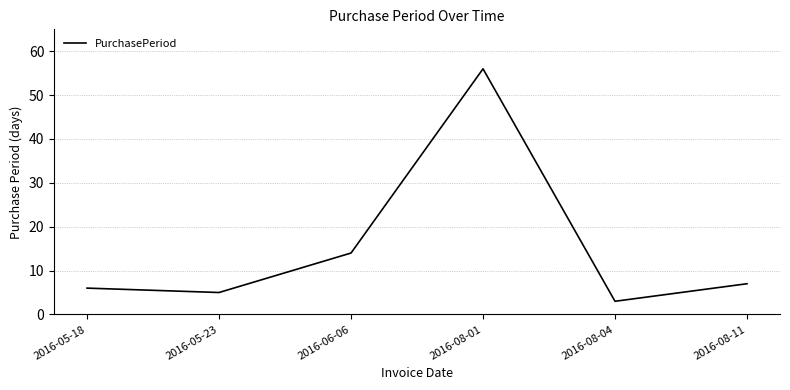

True or false: there are more than 1 points higher than both neighbors.

False